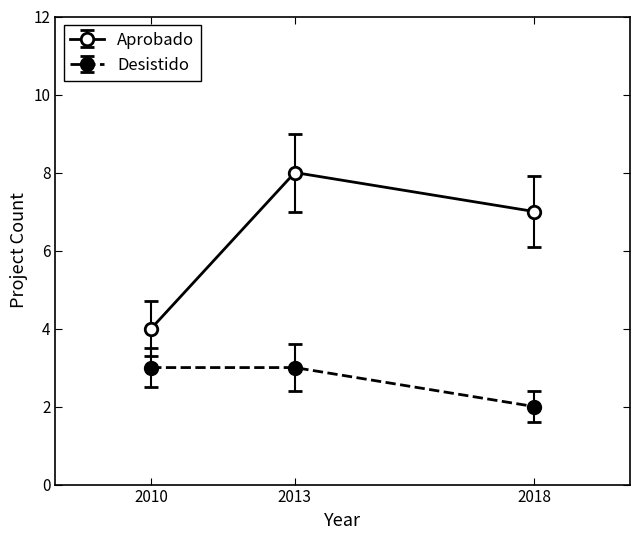

What is the value of the Desistido point at the 3rd from the left?

2